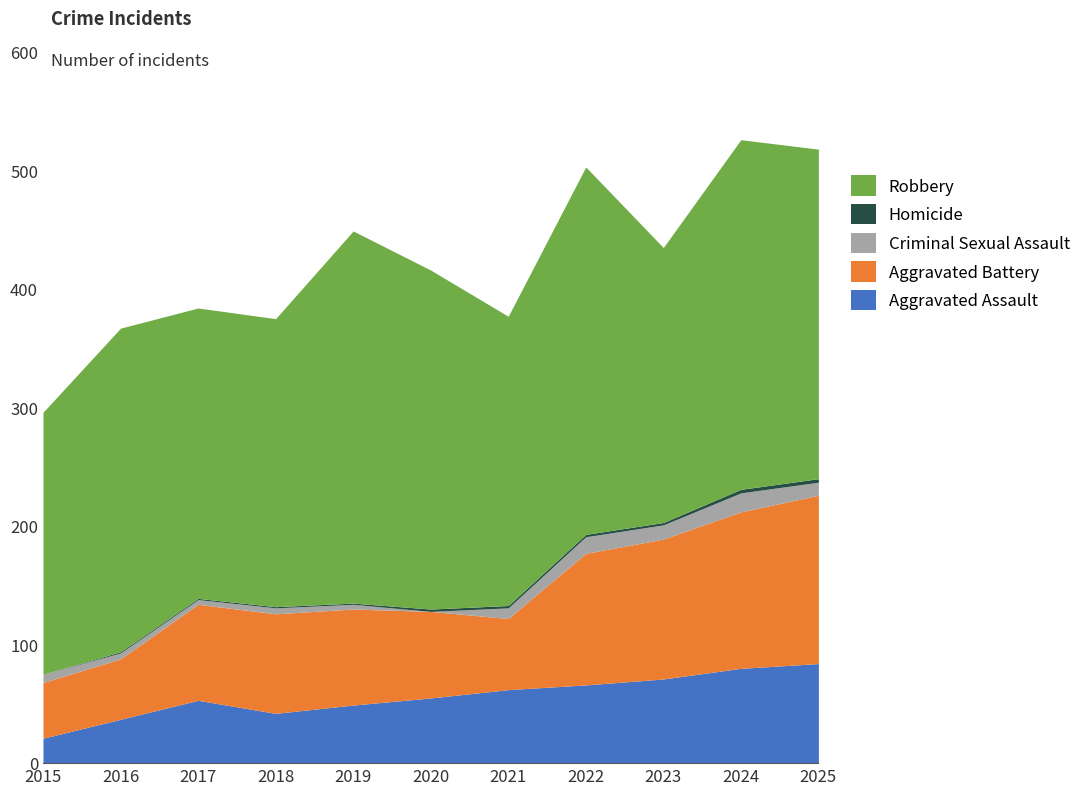

Reading left to right, extract all data points from this chart.

Aggravated Assault: 2015=21	2016=37	2017=53	2018=42	2019=49	2020=55	2021=62	2022=66	2023=71	2024=80	2025=84
Aggravated Battery: 2015=47	2016=51	2017=81	2018=84	2019=81	2020=73	2021=60	2022=111	2023=118	2024=132	2025=142
Criminal Sexual Assault: 2015=7	2016=5	2017=4	2018=5	2019=4	2020=0	2021=9	2022=14	2023=12	2024=16	2025=11
Homicide: 2015=0	2016=1	2017=1	2018=1	2019=1	2020=2	2021=2	2022=2	2023=2	2024=3	2025=3
Robbery: 2015=221	2016=273	2017=245	2018=243	2019=314	2020=286	2021=244	2022=310	2023=232	2024=295	2025=278